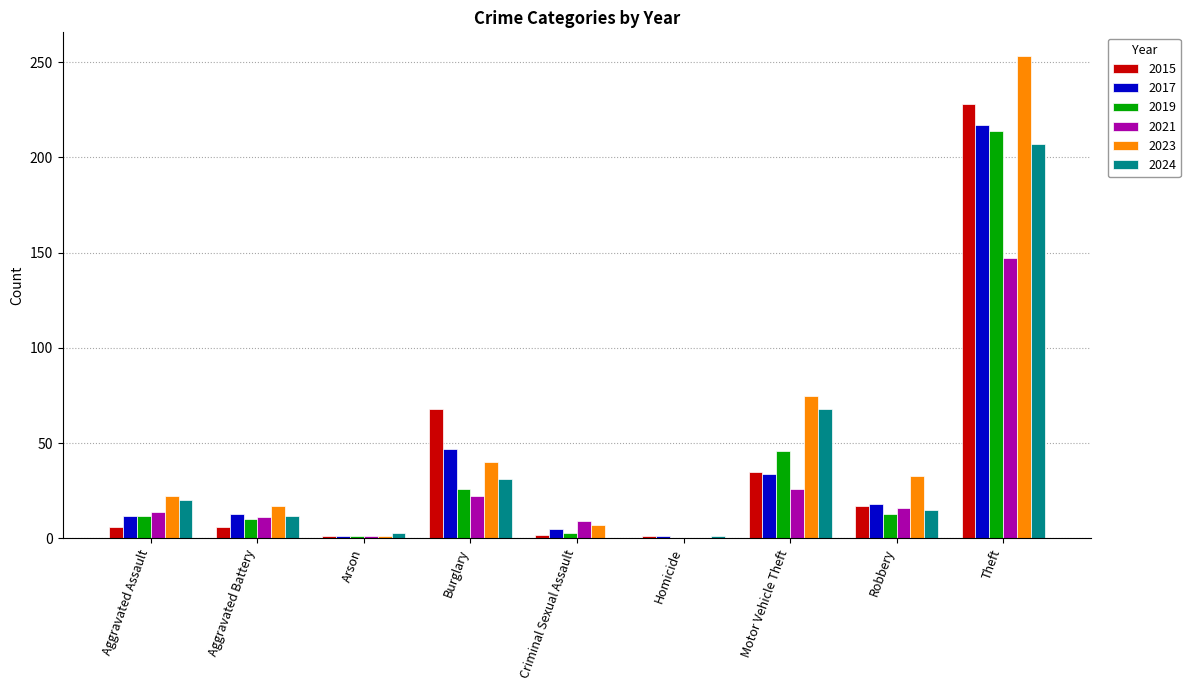

What are all the series names shown in the legend?

2015, 2017, 2019, 2021, 2023, 2024